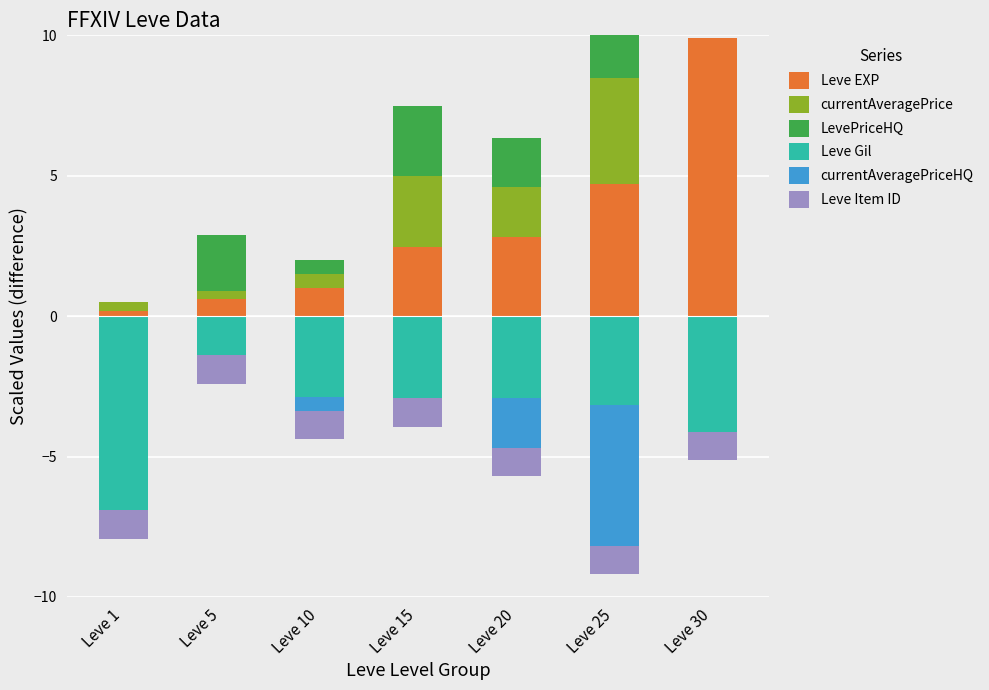

The value of LevePriceHQ at Leve 15 is 2.5. True or false?

True